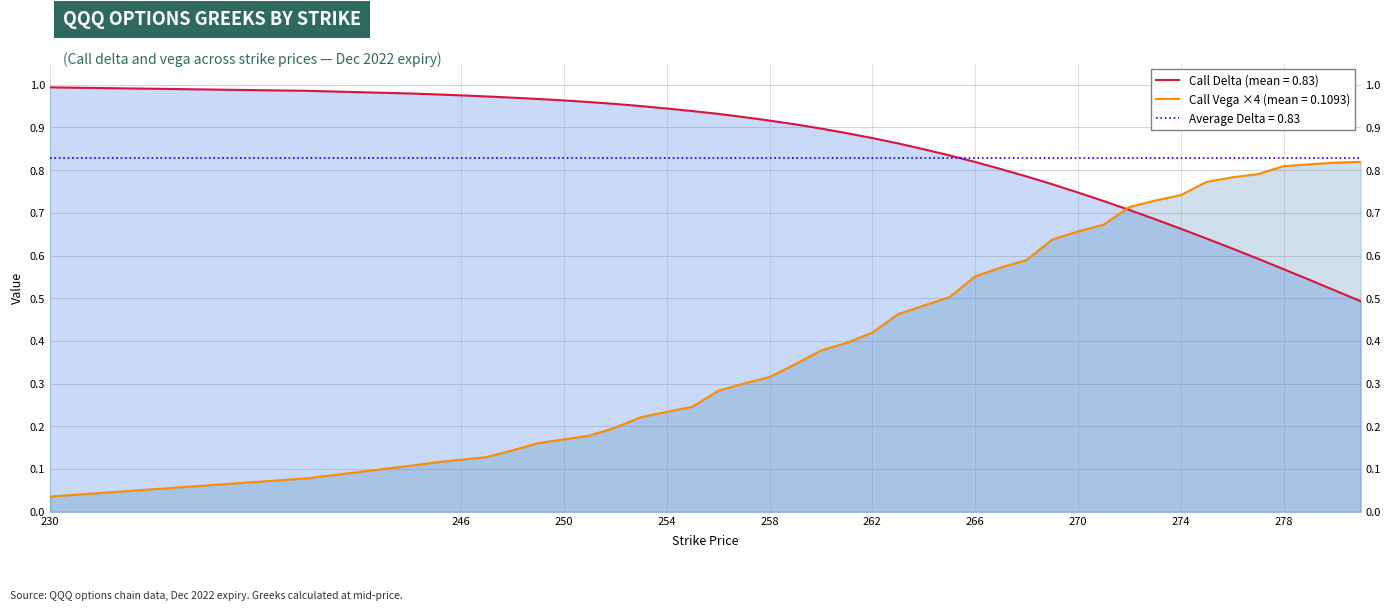

Where do Call Delta and Call Vega first cross each other?

271 and 272